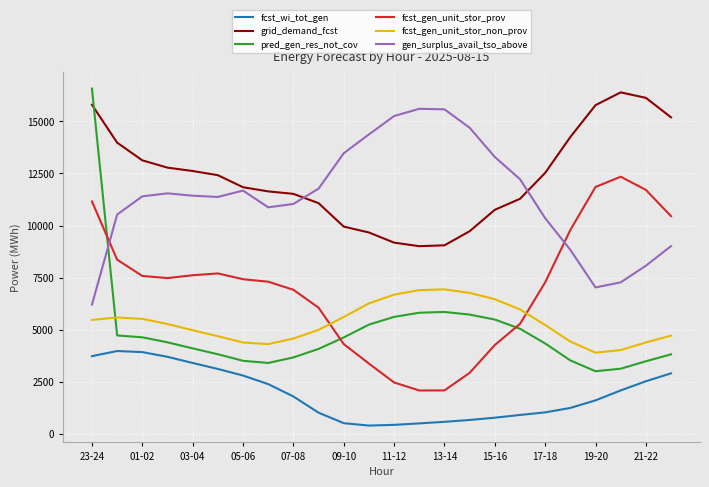

Which series has the largest total across all categories?

grid_demand_fcst